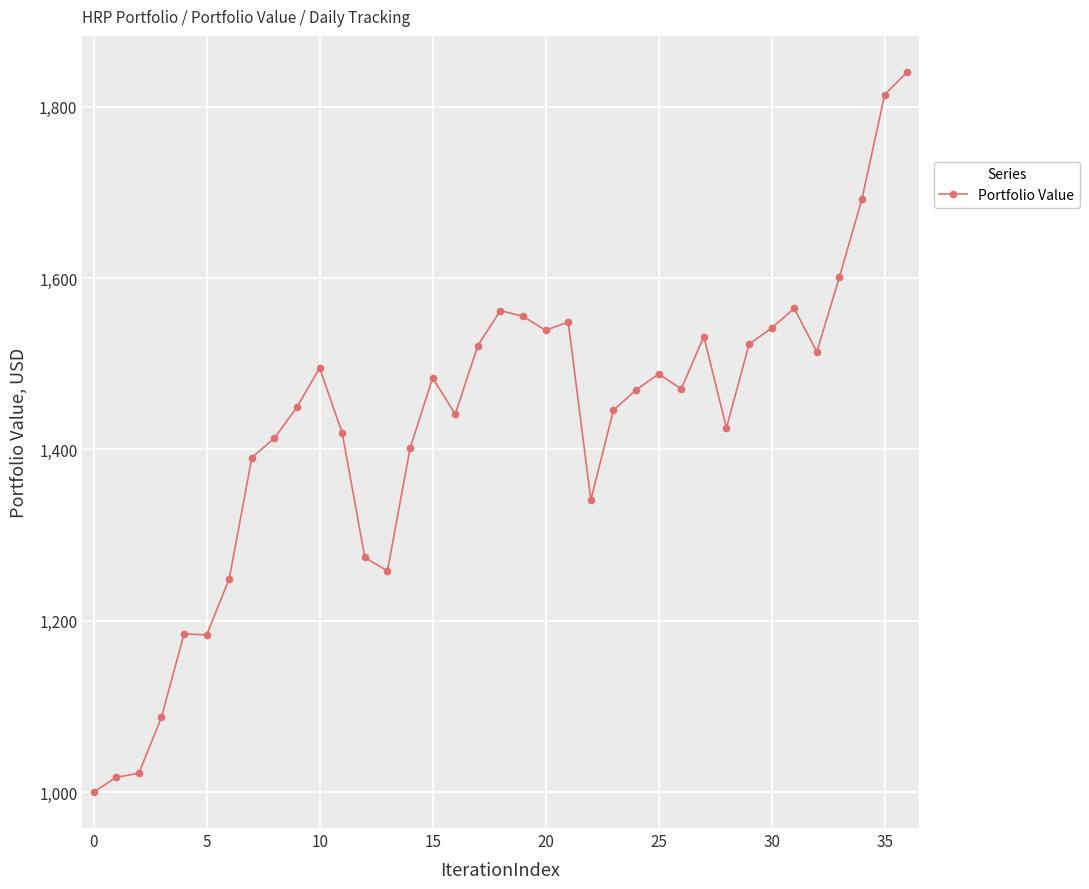

What is the smallest value displayed?

1000.0